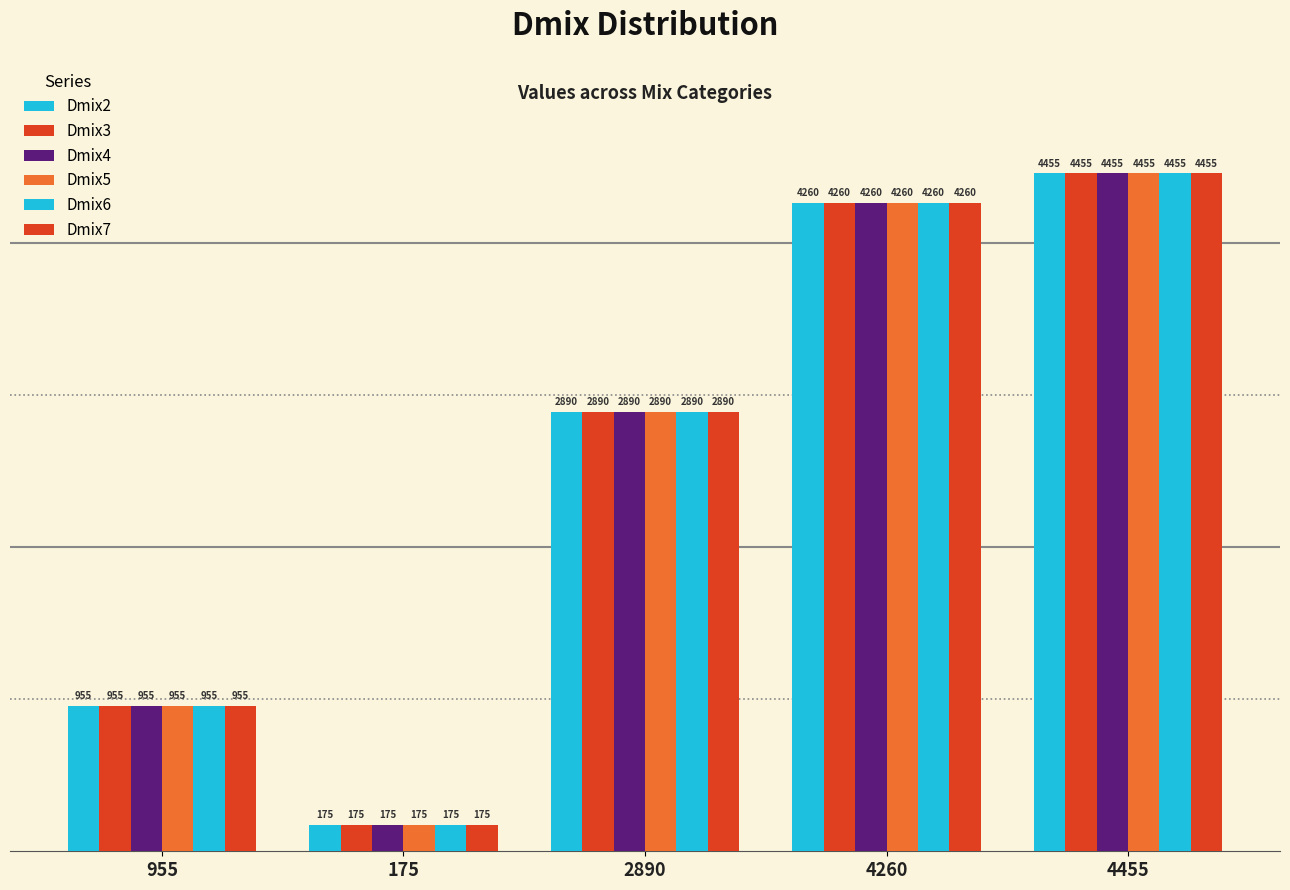

List the labels in order of Dmix5 value, largest first.

4455, 4260, 2890, 955, 175